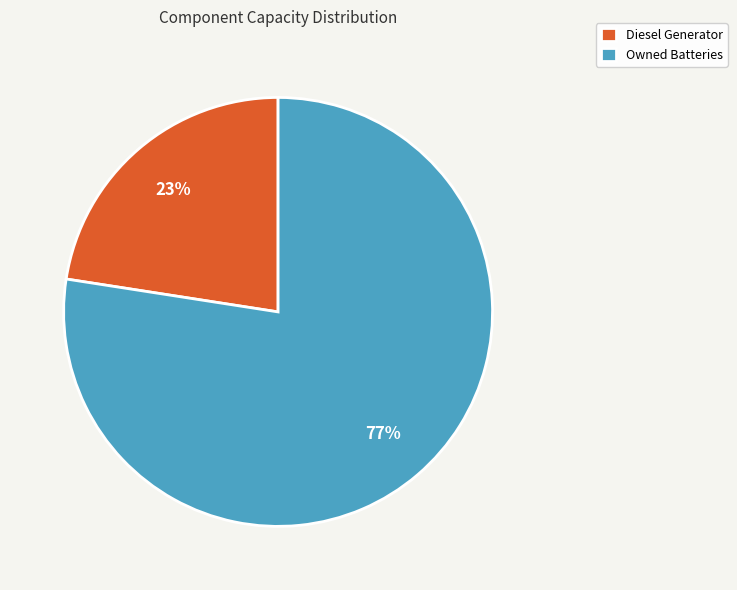

How many slices are in this pie chart?

2